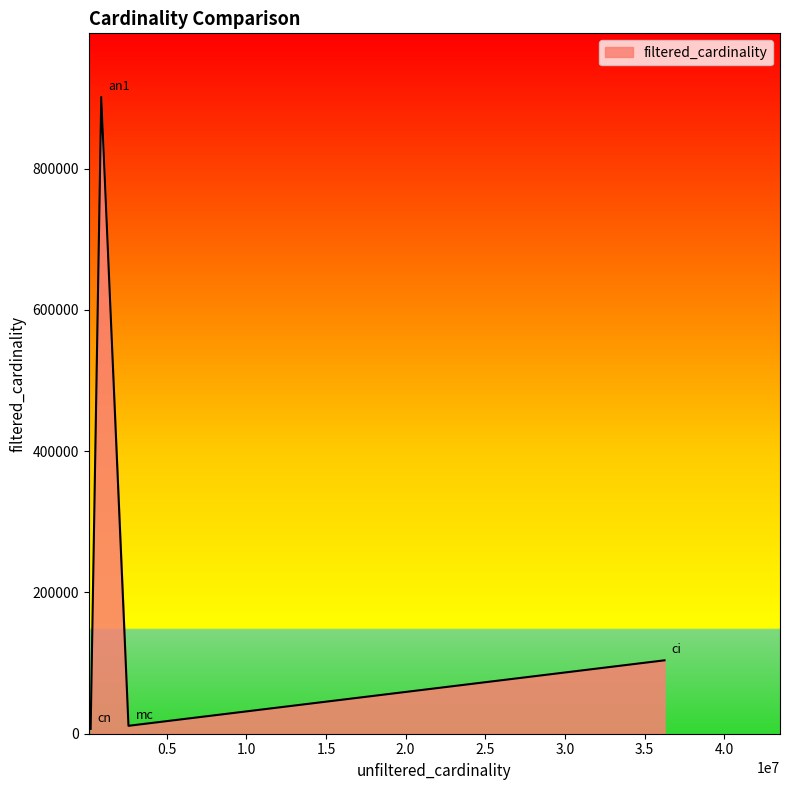

What is the difference between the second highest and second lowest values?

92686